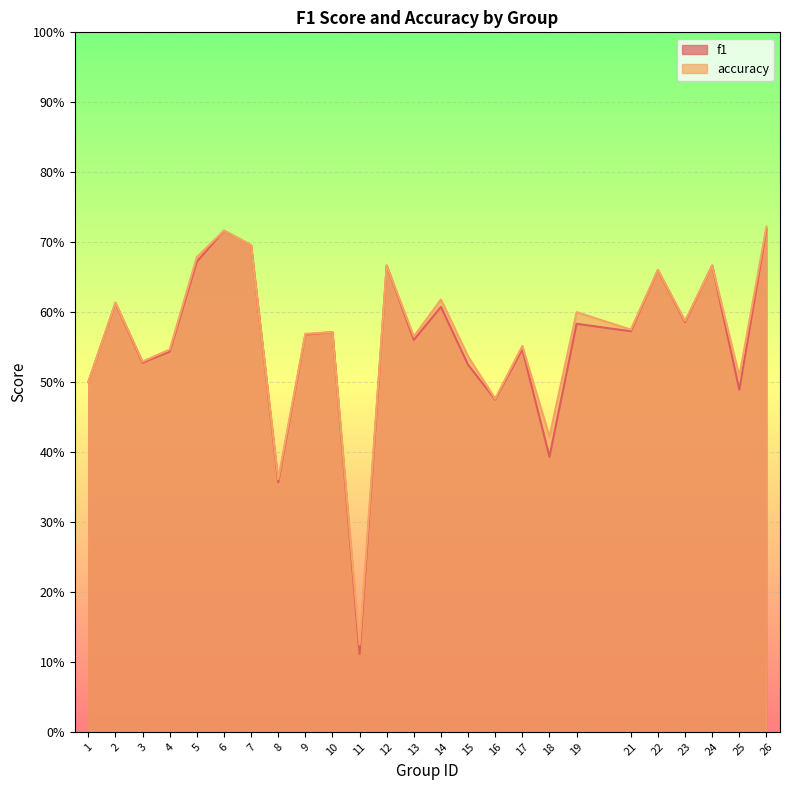

The accuracy series shows 0.6 at 19. True or false?

True